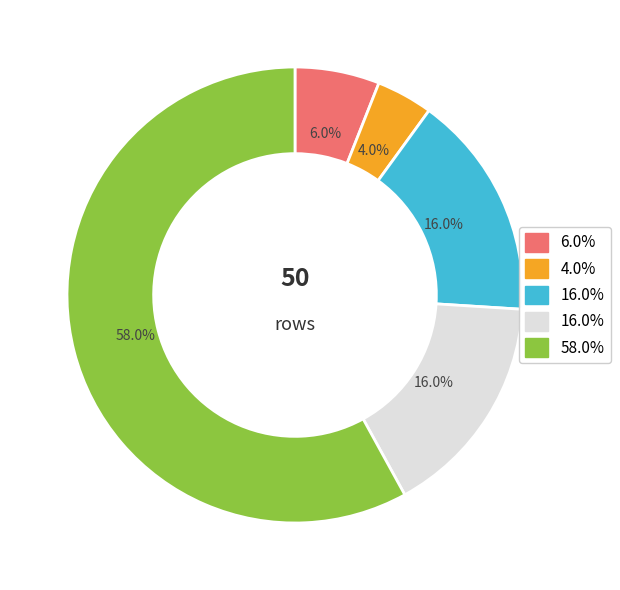

Does any single category account for the majority?

Yes